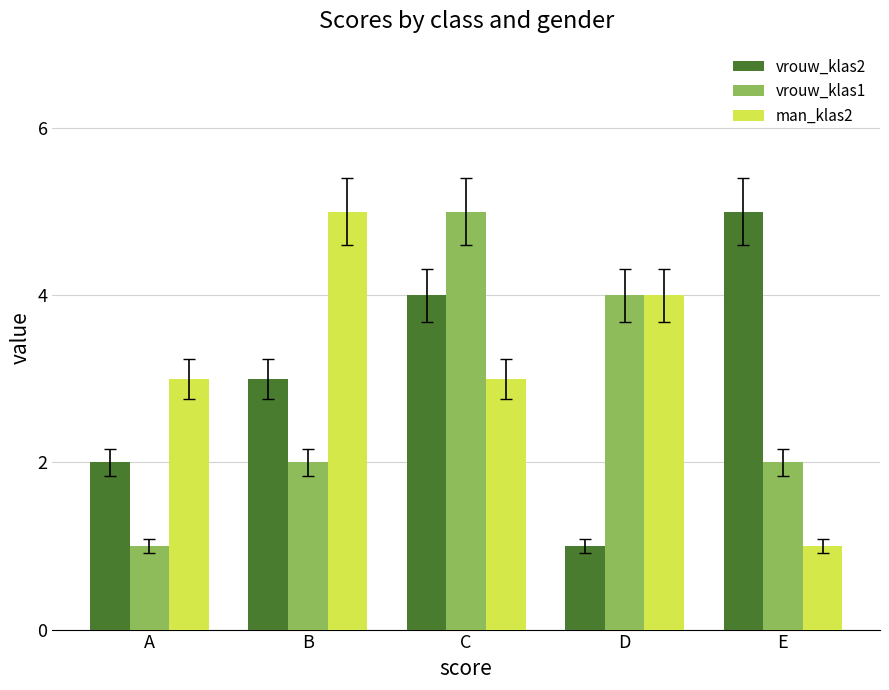

What is the greatest value displayed?

5